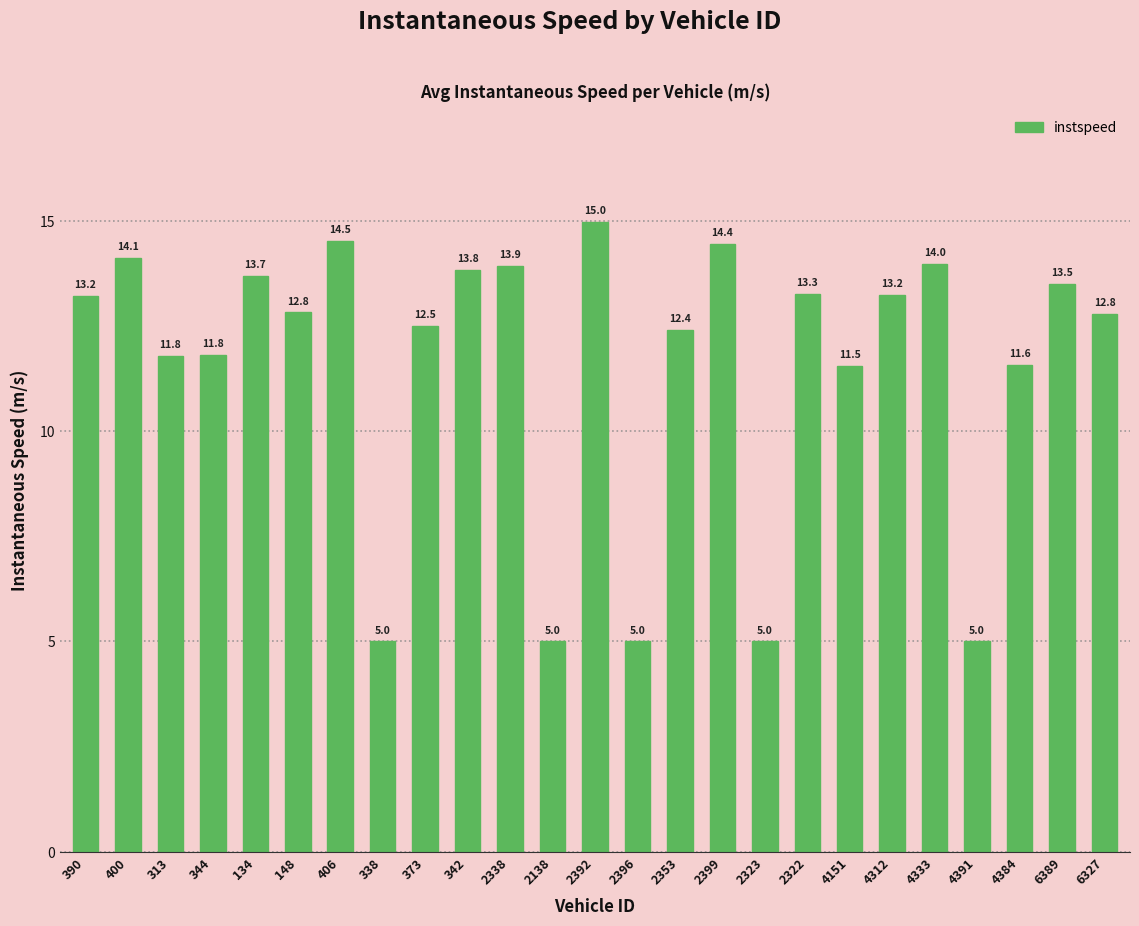

What is the smallest value displayed?

5.0